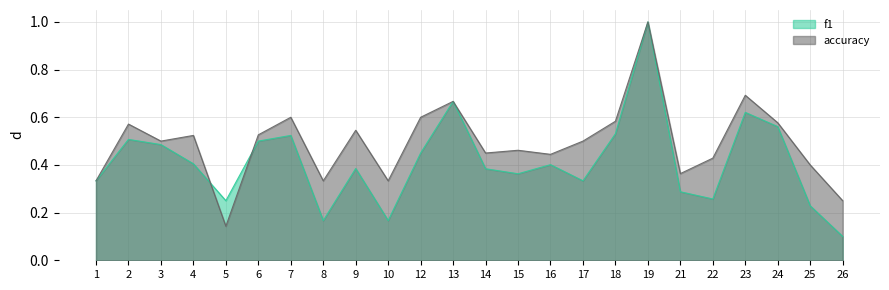

Is the value of f1 at 13 greater than the value of accuracy at 25?

Yes